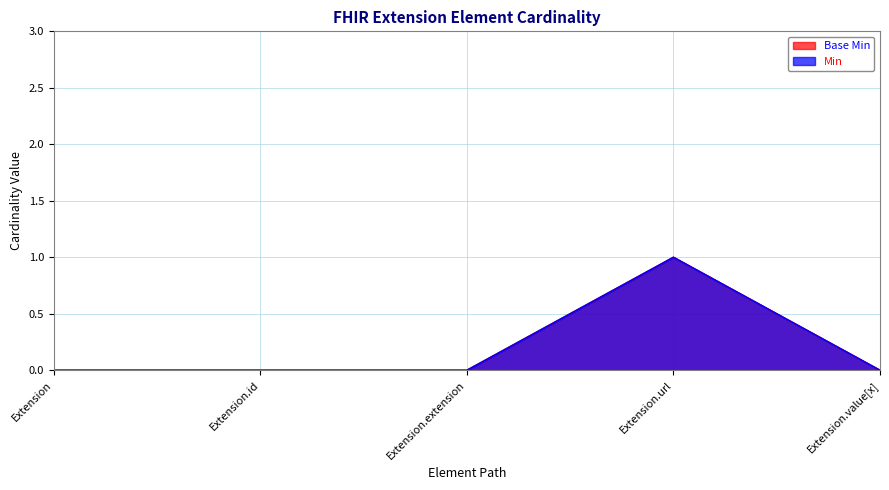

Is the value of Min at Extension greater than the value of Base Min at Extension.value[x]?

No